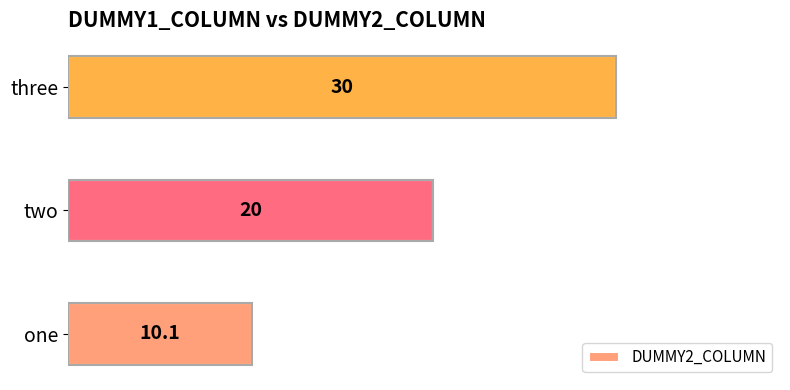

What is the ratio of the value at three to the value at two?

1.5